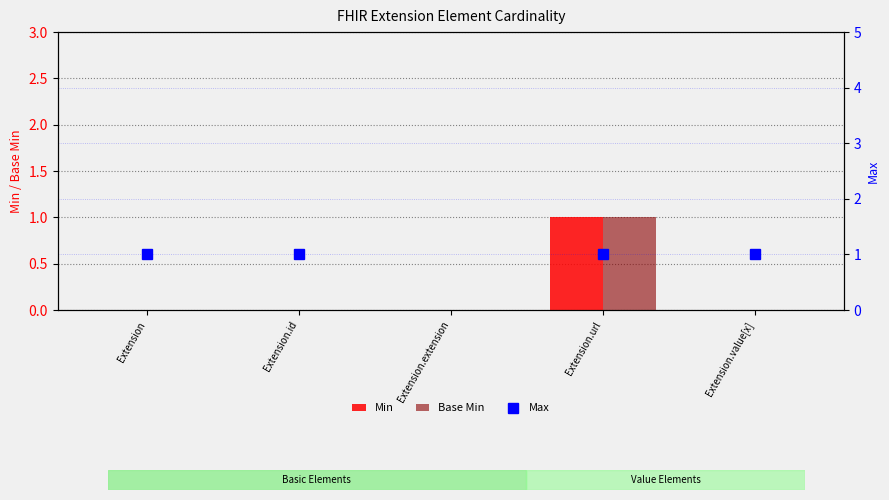

Which series has the largest range (max minus min)?

Max